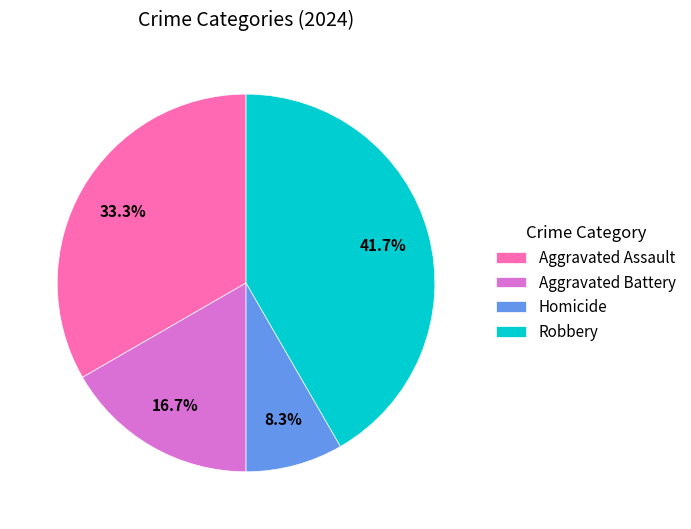

How many segments does this pie chart have?

4